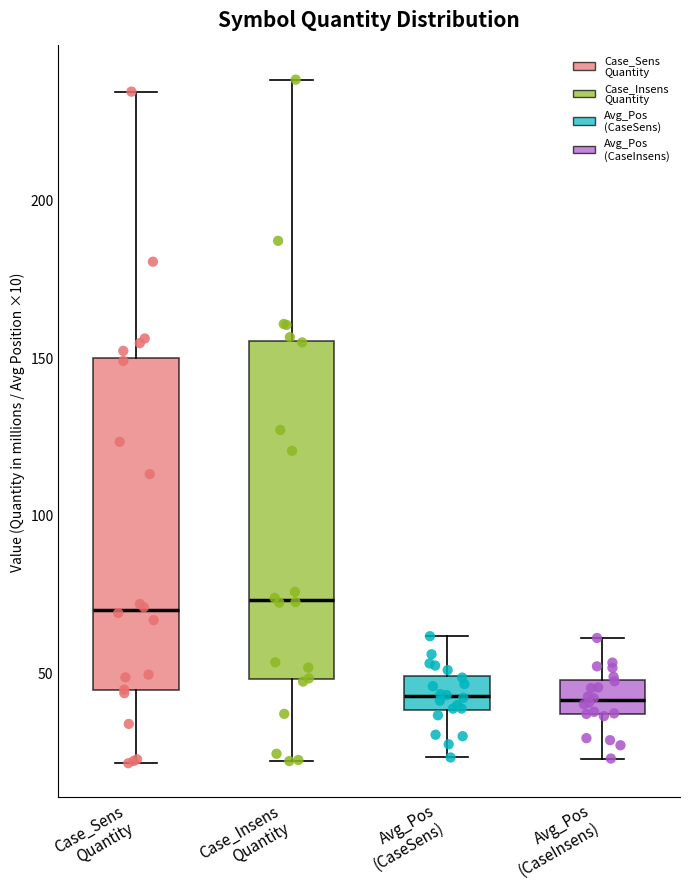

Reading left to right, transcribe this box plot: for each box, give where its median line is, the range the box spans, and where its two whiskers end, as read against the y-axis. The values are not printed on the chart, so give them approximately, as read against the axis.

Case_Sens Quantity: median 70, box 45 to 150, whiskers 20 to 235
Case_Insens Quantity: median 75, box 50 to 155, whiskers 20 to 240
Avg_Pos (CaseSens): median 40 (inside the box), box 40 to 50, whiskers 25 to 60
Avg_Pos (CaseInsens): median 40, box 35 to 50, whiskers 25 to 60